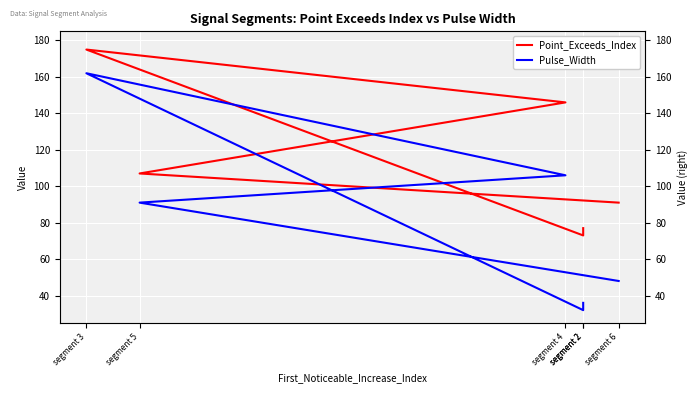

List the series in order of their peak value, lowest first.

Pulse_Width, Point_Exceeds_Index